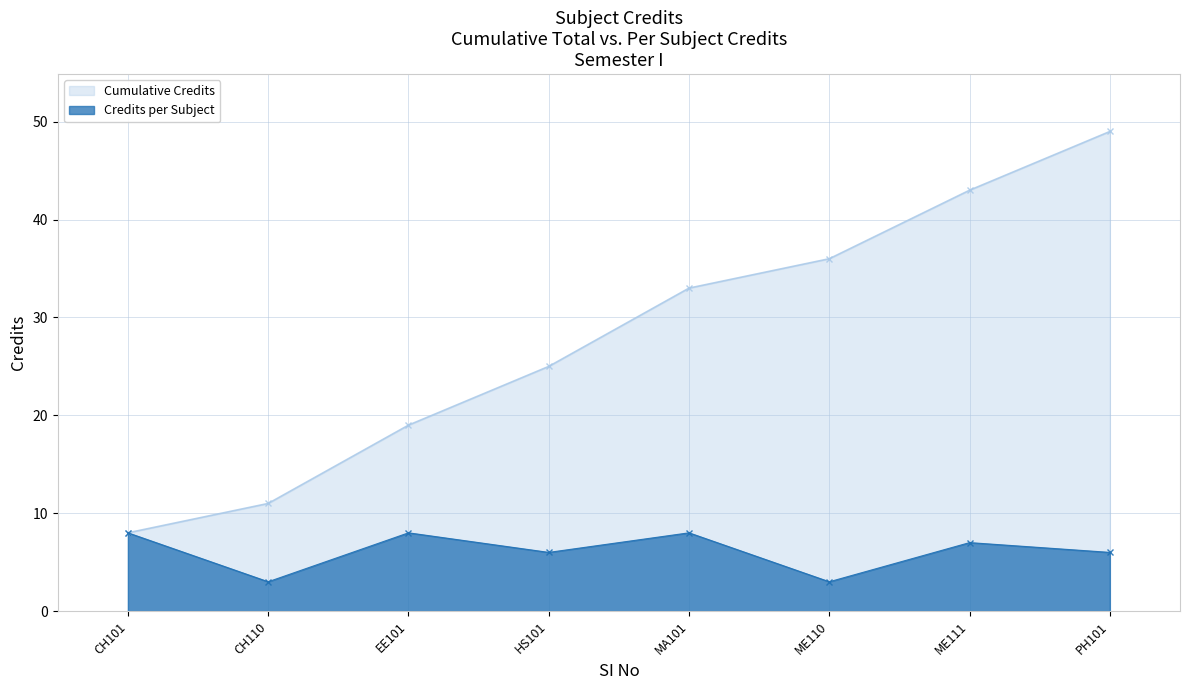

Which category has the highest value across all series?

PH101